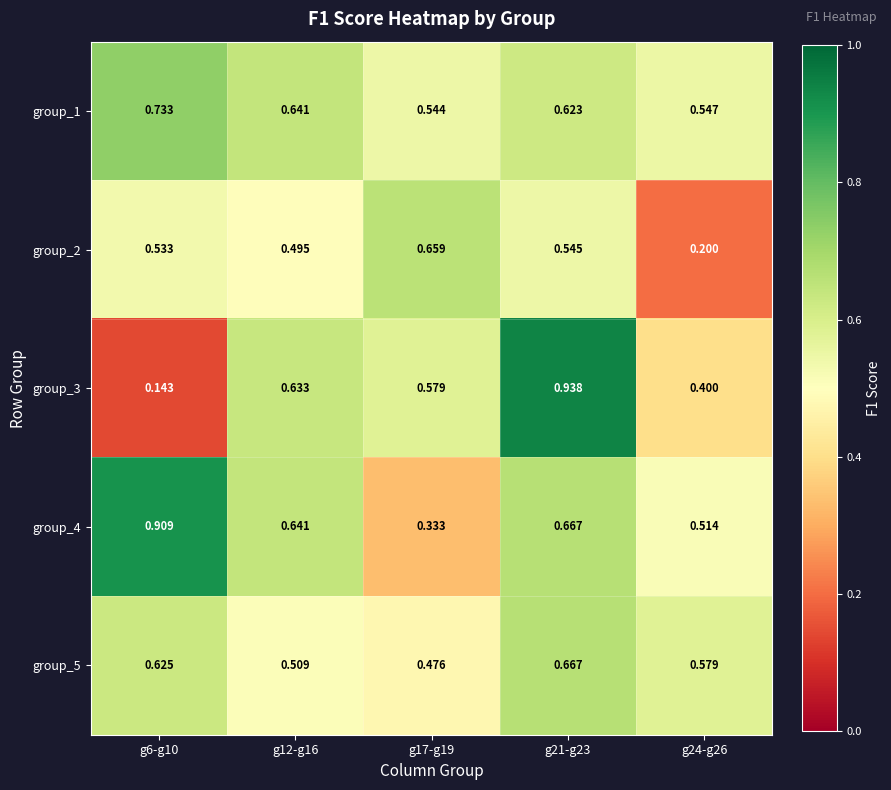

Is the value of group_4 at g24-g26 greater than the value of group_1 at g17-g19?

No